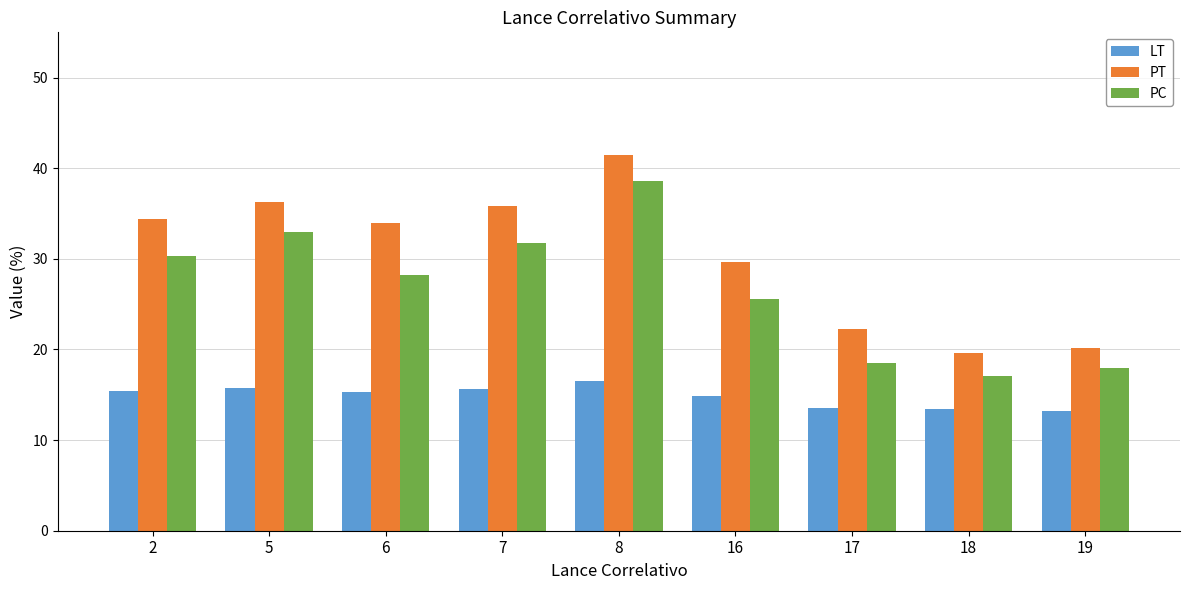

What is the value of the PC bar at the 8th from the left?

17.1